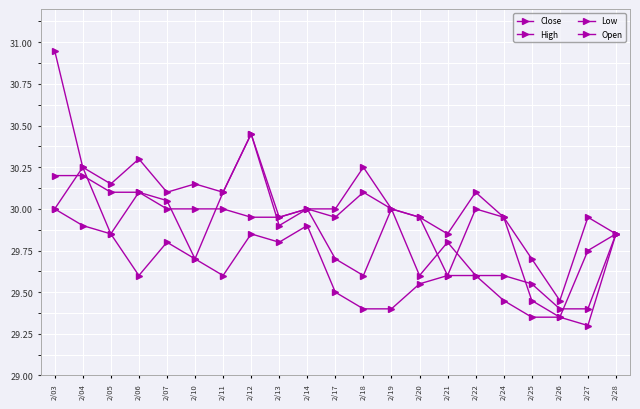

Where is the first local minimum for High?

2/05